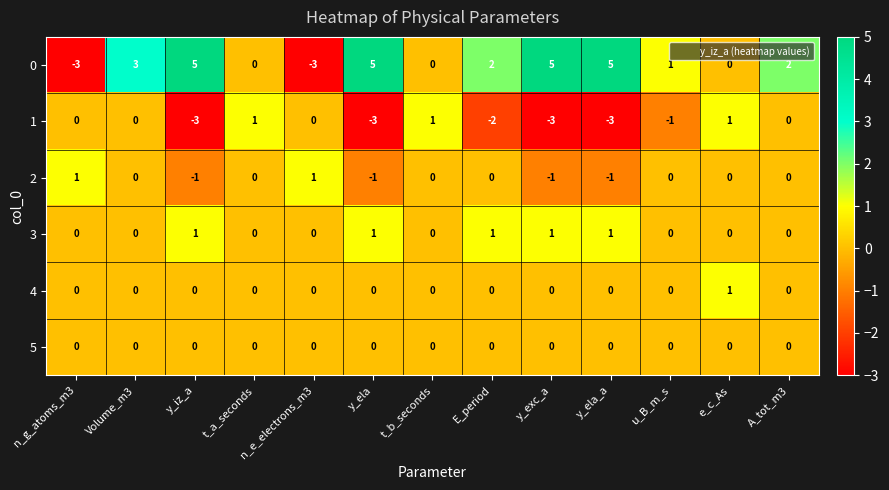

Which series has the largest total across all categories?

0